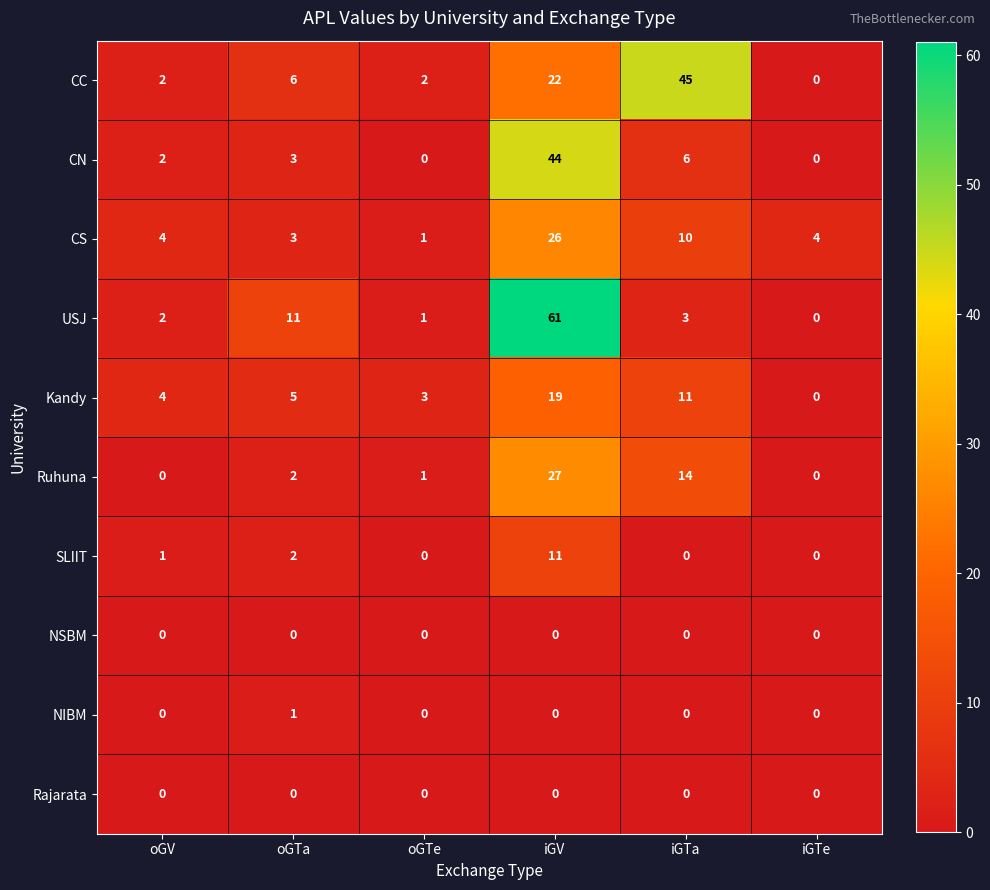

What is the greatest value displayed?

61